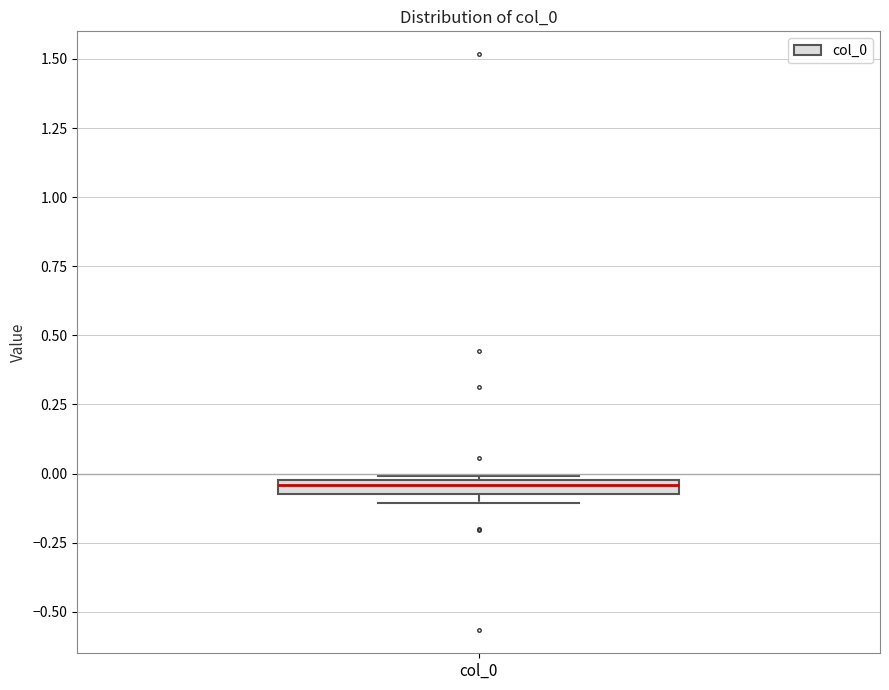

Where is the upper edge of the box for col_0 on the y-axis? The values are not printed on the chart, so give them approximately, as read against the axis.

0.00